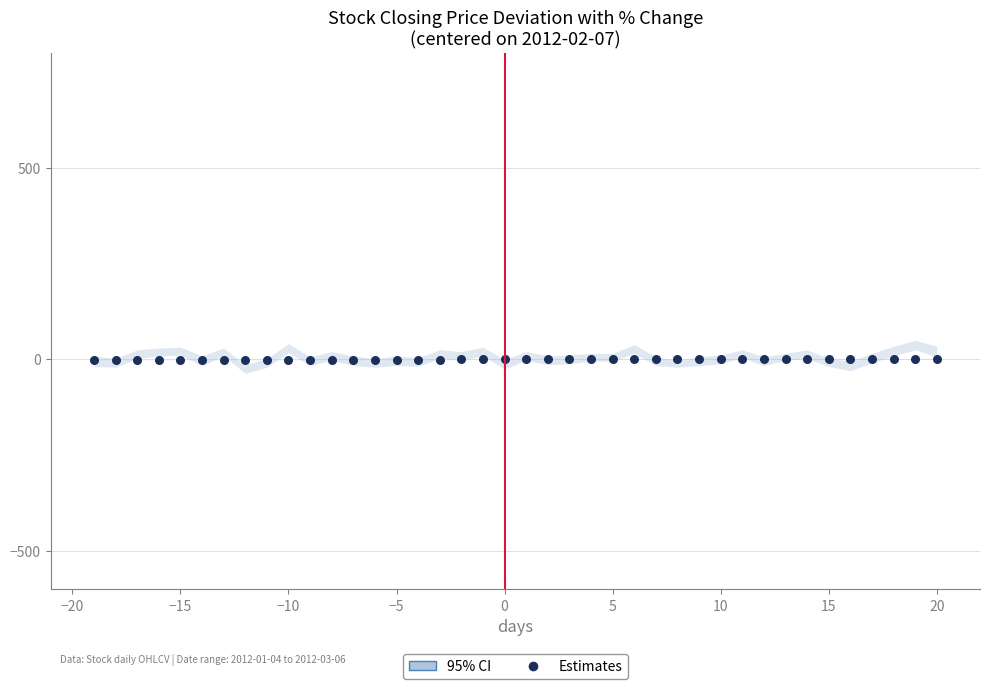

What is the range of Y values (max minus min)?

2.5